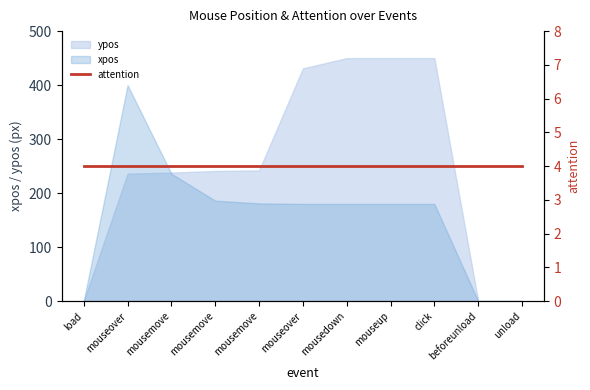

True or false: ypos has a value of 711 at mouseover.

False